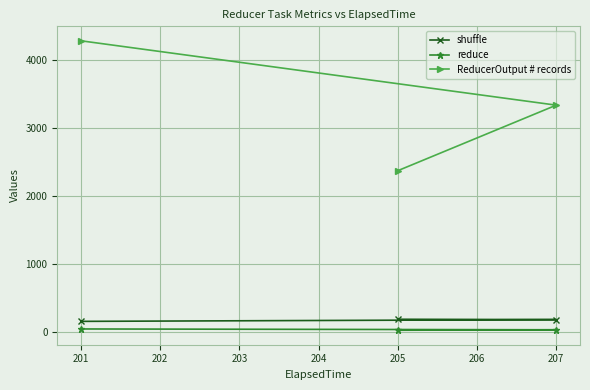

Reading left to right, list all the values displayed in this chart.

shuffle: 151	177	182
reduce: 39	27	20
ReducerOutput # records: 4288	3339	2373